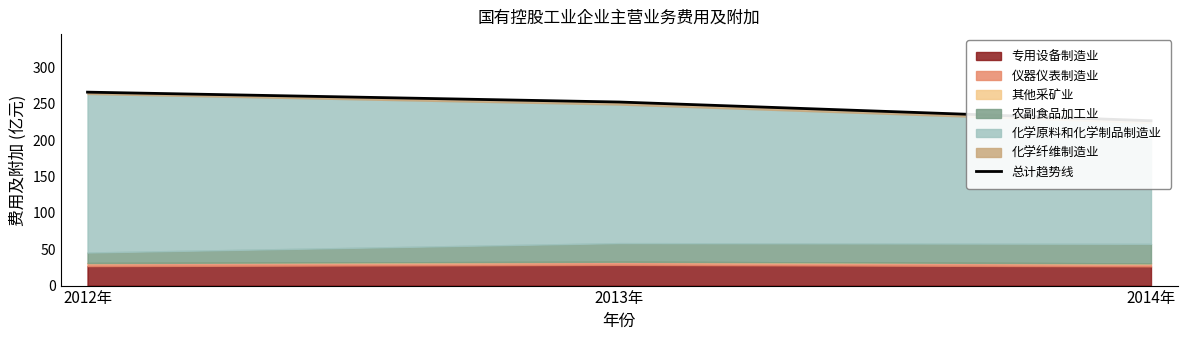

Reading left to right, what are all the values shown in this chart?

2012年=266.0	2013年=252.5	2014年=226.7